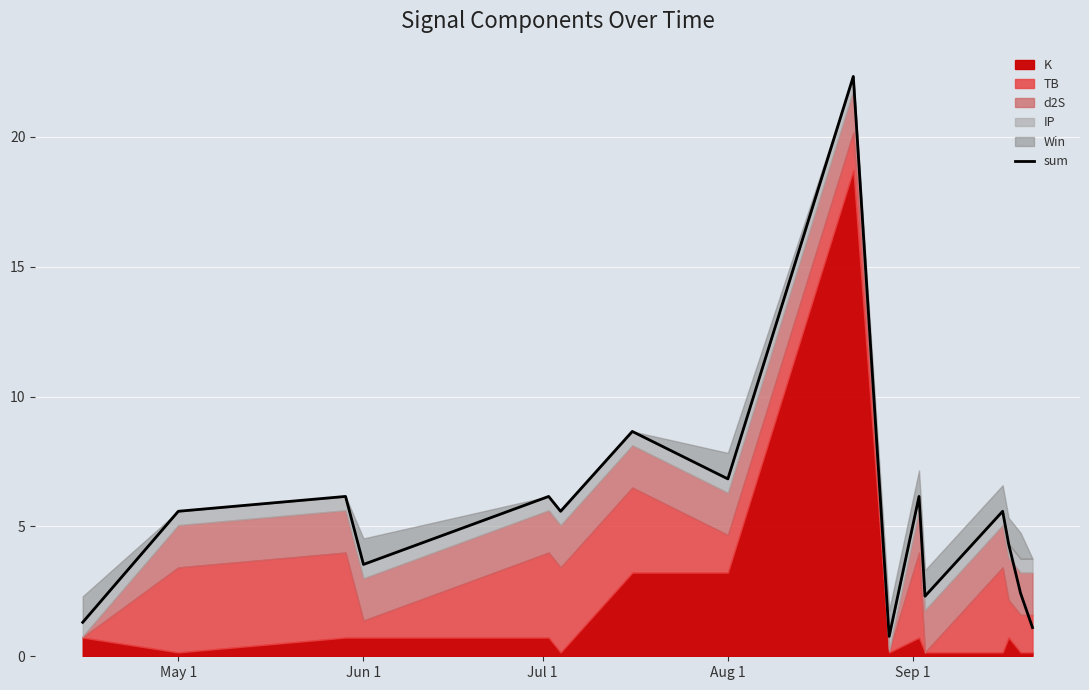

What is the average value?

5.5